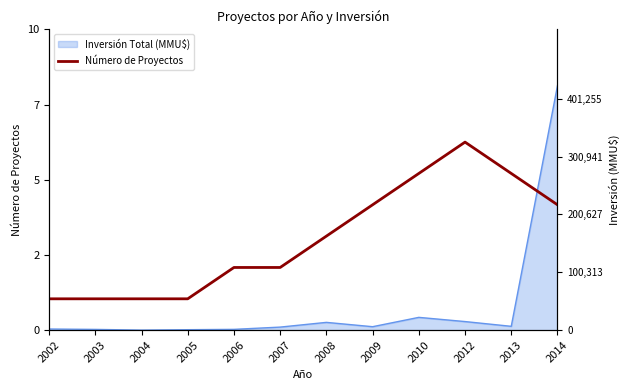

How many lines are shown in the chart?

1